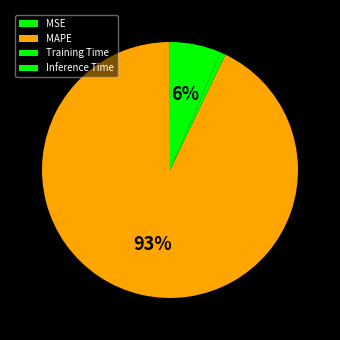

Does any single category account for the majority?

Yes